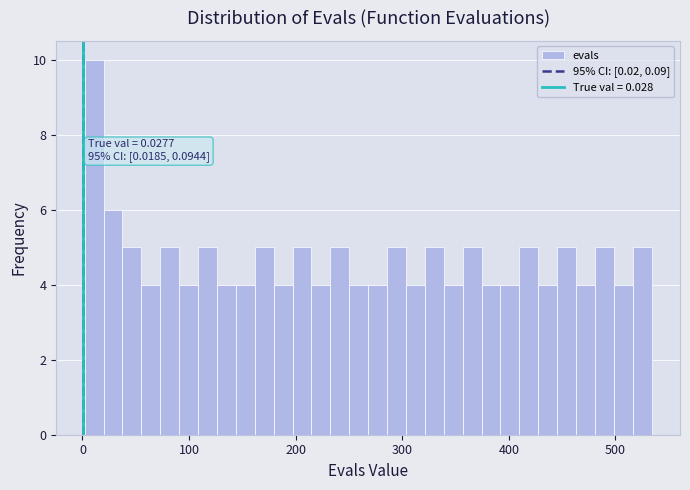

Around what value on the x-axis is the tallest bar? Give the approximate position of its centre, as read against the axis.

10